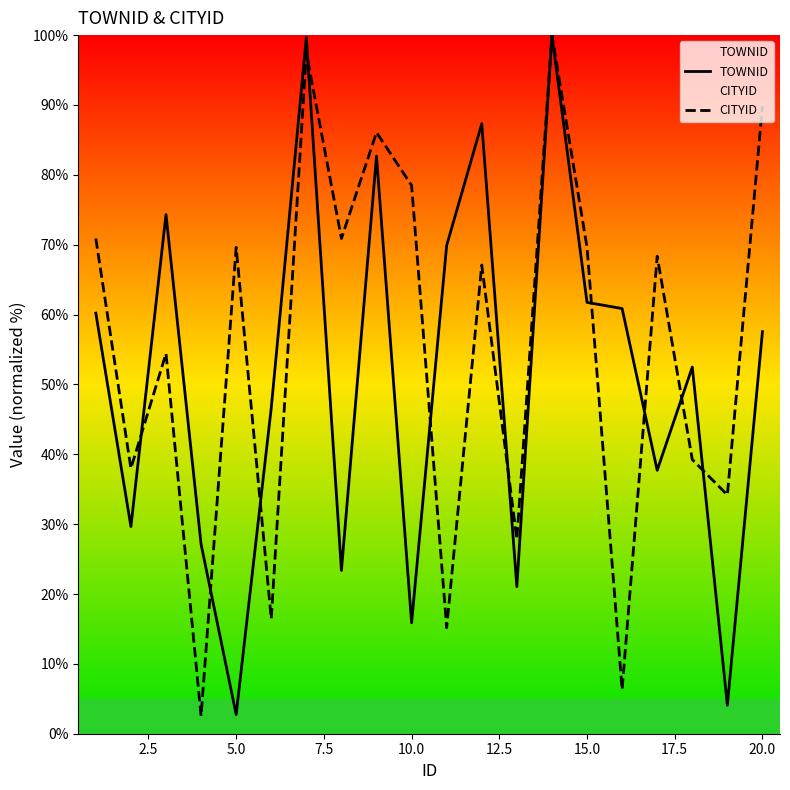

Does the chart display data point markers on the line(s)?

No